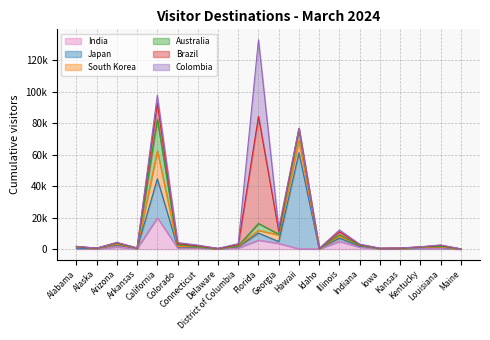

Where is the first local minimum for South Korea?

Alaska